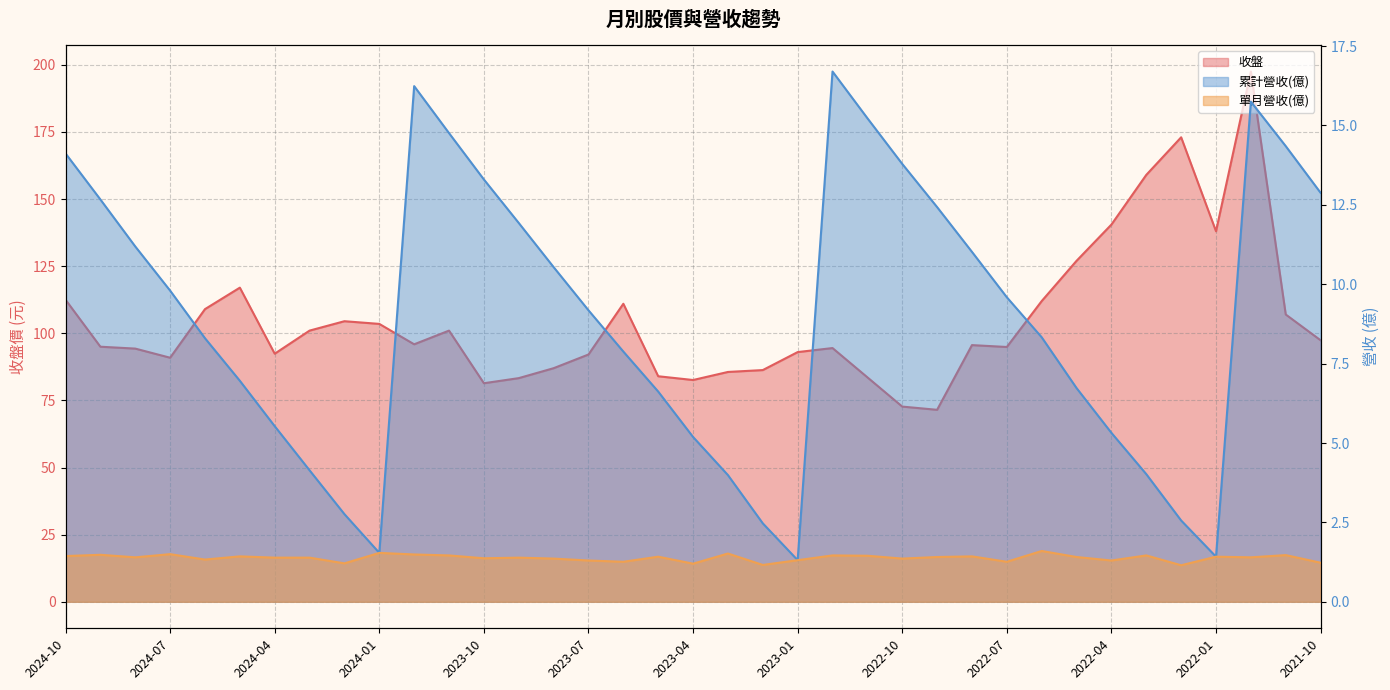

True or false: 收盤 and 單月營收(億) intersect in this chart.

False